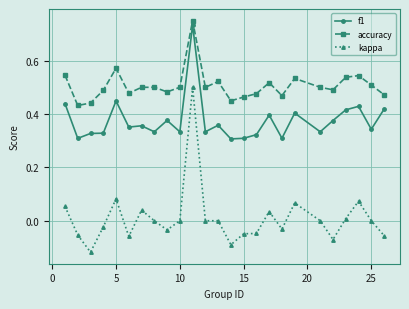

True or false: f1 has more than 1 interior local peaks.

True